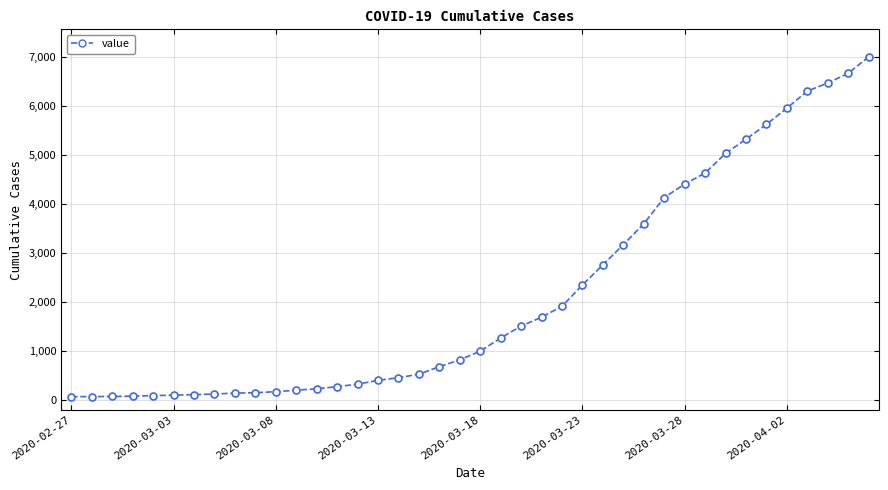

What is the difference between the second highest and minimum values?

6593